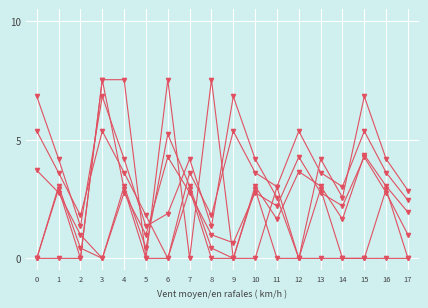

Reading left to right, transcribe all the data shown in this chart.

col_13: 0=0.0	1=0.0	2=0.0	3=7.5	4=7.5	5=0.0	6=7.5	7=0.0	8=7.5	9=0.0	10=0.0	11=3.0	12=0.0	13=0.0	14=0.0	15=0.0	16=0.0	17=0.0
col_10: 0=6.8	1=4.2	2=1.4	3=6.8	4=4.2	5=1.4	6=1.9	7=4.2	8=1.4	9=6.8	10=4.2	11=2.6	12=0.0	13=4.2	14=2.6	15=6.8	16=4.2	17=2.9
col_11: 0=3.7	1=2.8	2=1.0	3=0.0	4=2.8	5=1.0	6=4.3	7=2.8	8=1.0	9=0.7	10=2.8	11=2.2	12=4.3	13=2.8	14=2.2	15=4.3	16=2.8	17=1.0
col_12: 0=0.0	1=3.0	2=0.4	3=0.0	4=3.0	5=0.4	6=5.2	7=3.0	8=0.4	9=0.0	10=3.0	11=1.6	12=3.7	13=3.0	14=1.6	15=4.4	16=3.0	17=1.9
col_14: 0=0.0	1=2.9	2=0.0	3=7.5	4=2.9	5=0.0	6=0.0	7=2.9	8=0.0	9=0.0	10=2.9	11=0.0	12=0.0	13=2.9	14=0.0	15=0.0	16=2.9	17=0.0
col_9: 0=5.4	1=3.6	2=1.8	3=5.4	4=3.6	5=1.8	6=0.0	7=3.6	8=1.8	9=5.4	10=3.6	11=3.0	12=5.4	13=3.6	14=3.0	15=5.4	16=3.6	17=2.4